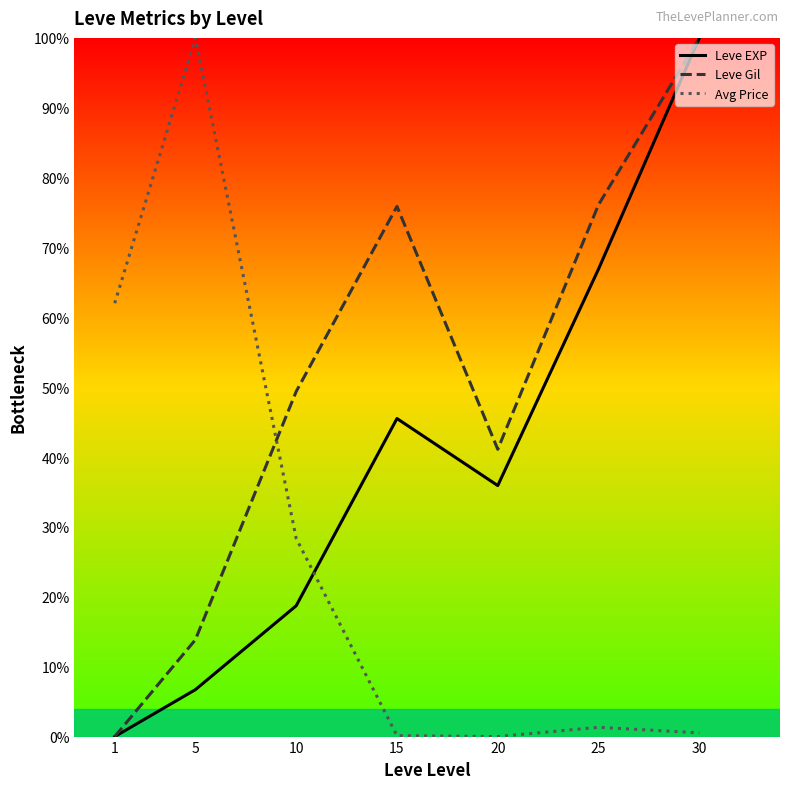

Where do Leve EXP and Avg Price first cross each other?

10 and 15